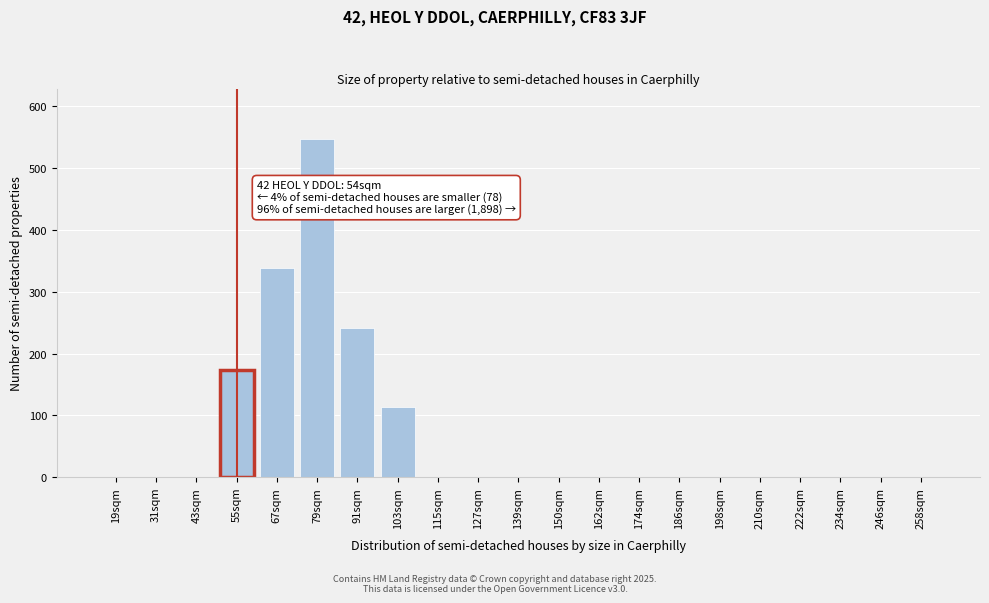

Reading right to left, list all the values displayed in this chart.

258sqm=0	246sqm=0	234sqm=0	222sqm=0	210sqm=0	198sqm=0	186sqm=0	174sqm=0	162sqm=0	150sqm=0	139sqm=0	127sqm=0	115sqm=0	103sqm=114	91sqm=242	79sqm=547	67sqm=338	55sqm=174	43sqm=0	31sqm=0	19sqm=0